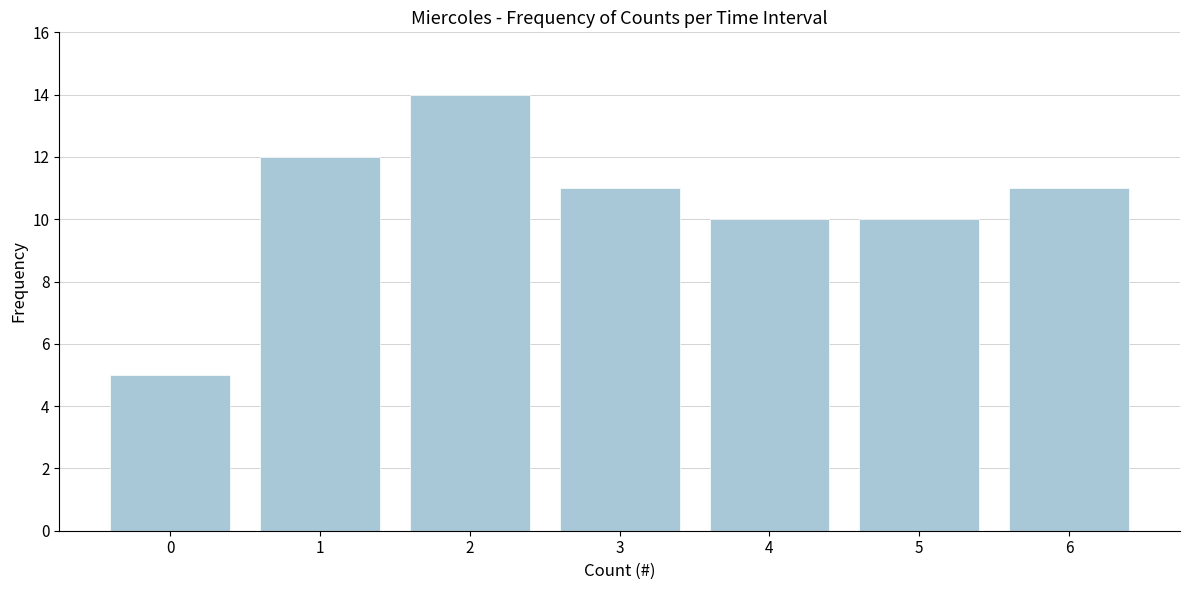

Reading left to right, transcribe all the data shown in this chart.

5	12	14	11	10	10	11